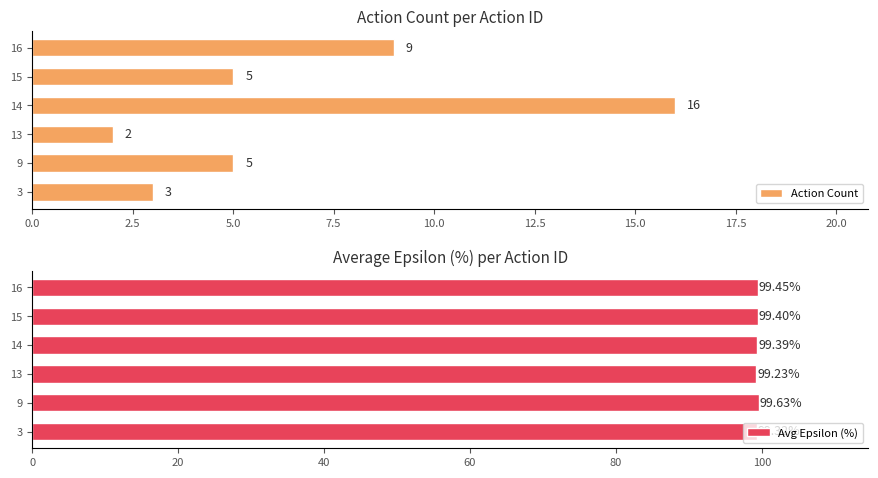

At which label does Action Count reach its minimum?

13